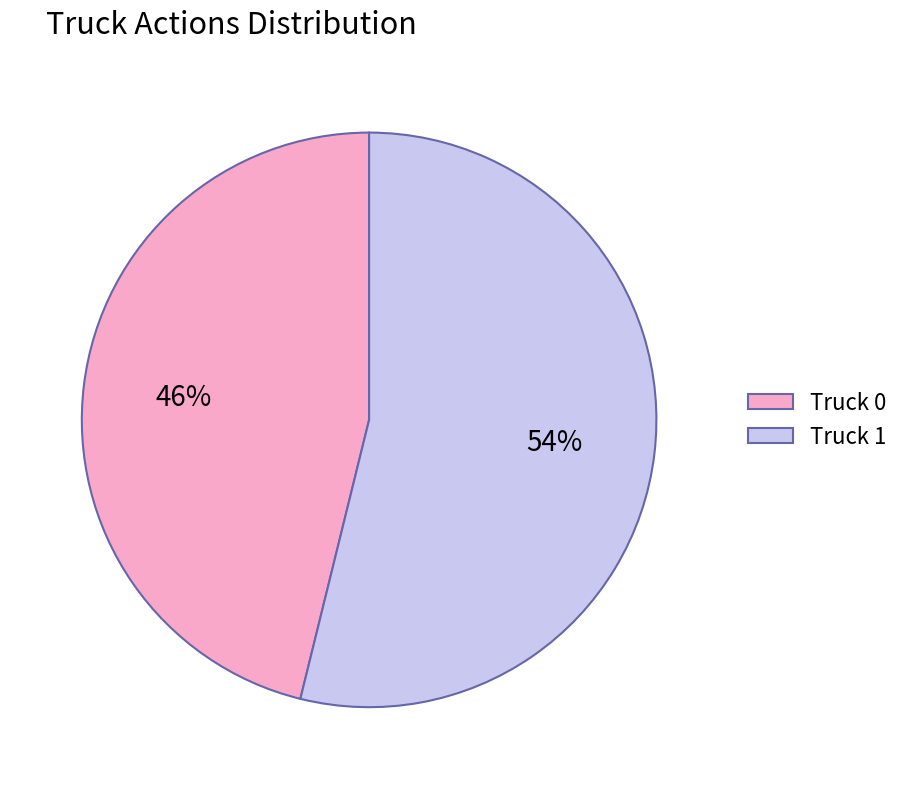

Rank the categories by value from highest to lowest.

Truck 1, Truck 0